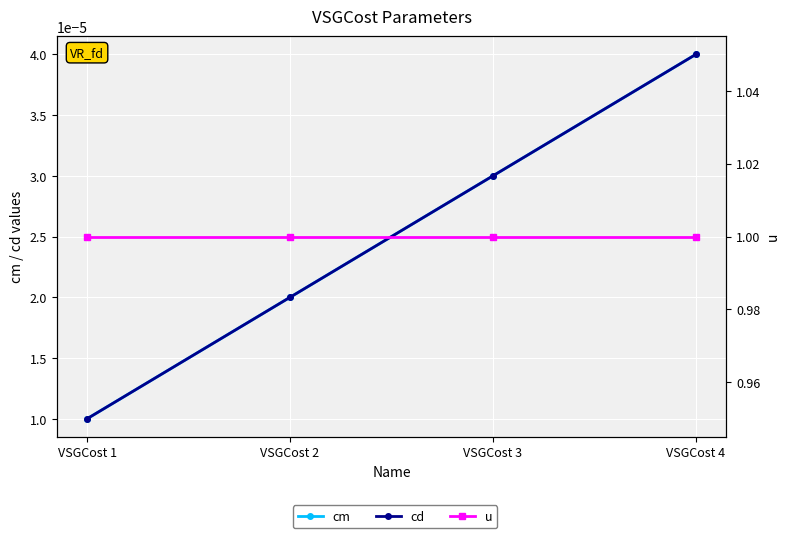

Is the value of u at VSGCost 1 greater than the value of cd at VSGCost 3?

Yes